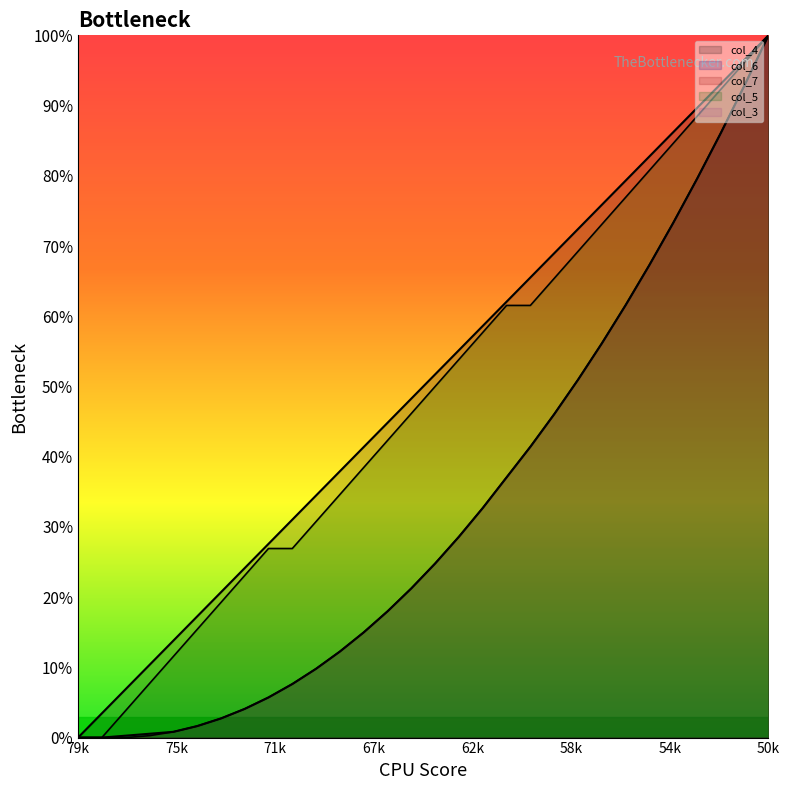

How many values in col_4 are above zero?

29